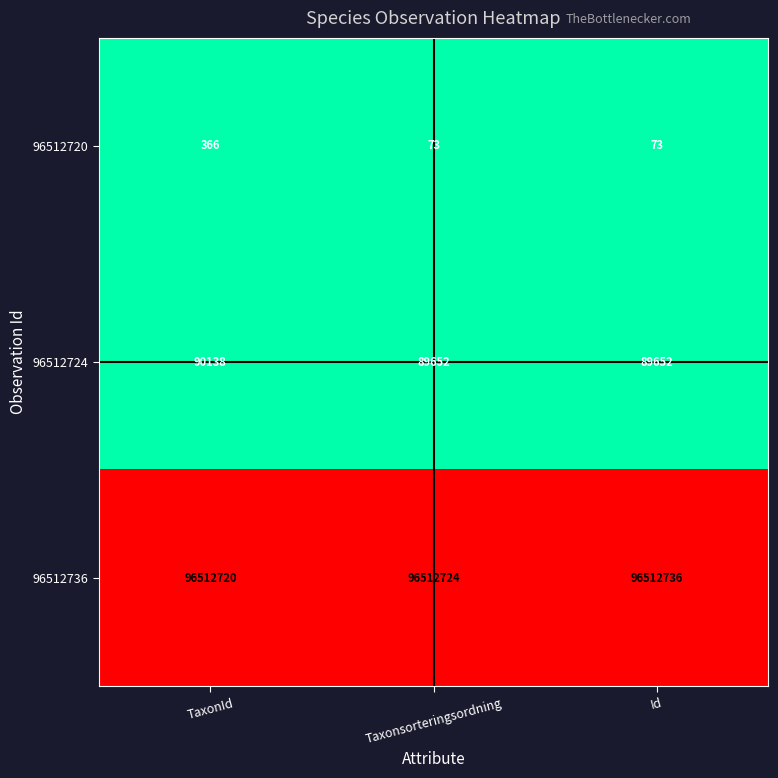

Count the number of categories in the chart.

3